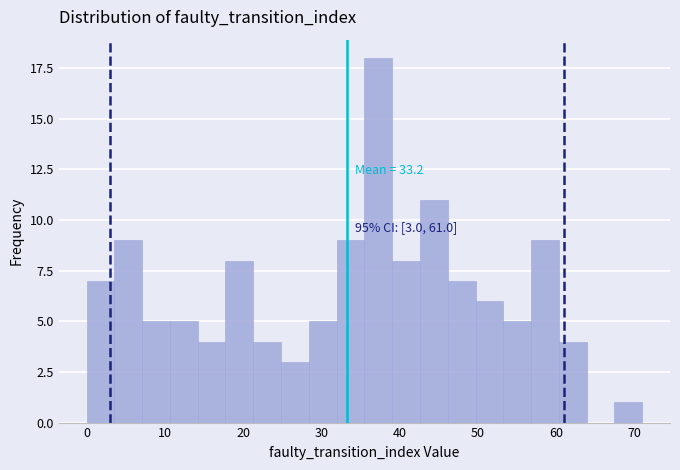

Read against the x-axis, roughly where is the centre of the tallest bar?

37